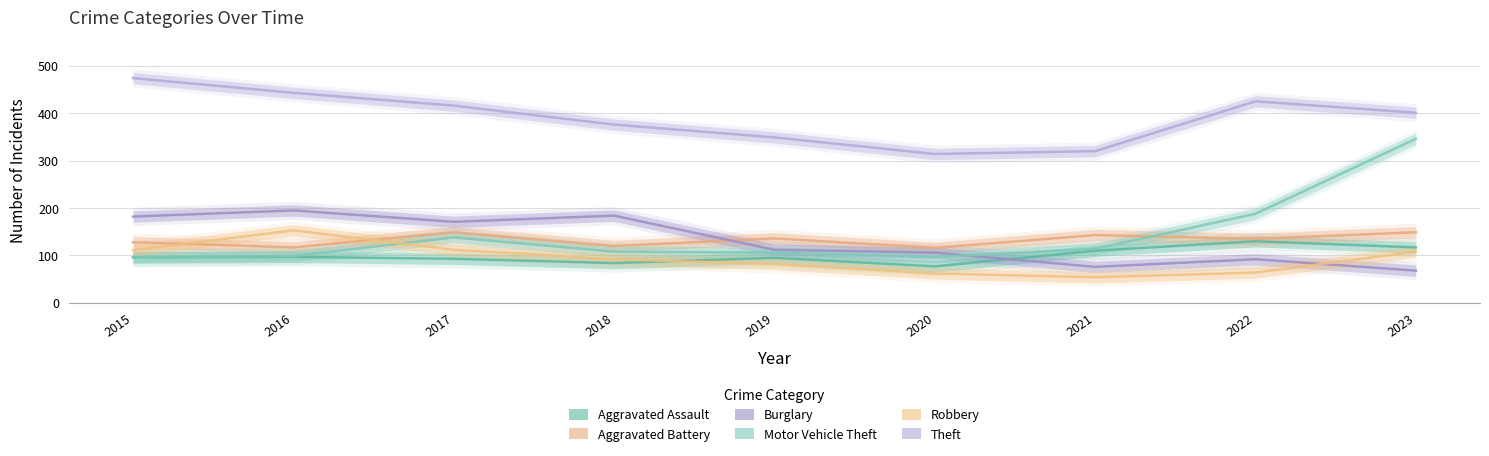

At 2016, list the series in order from largest to smallest.

Theft, Burglary, Robbery, Aggravated Battery, Motor Vehicle Theft, Aggravated Assault